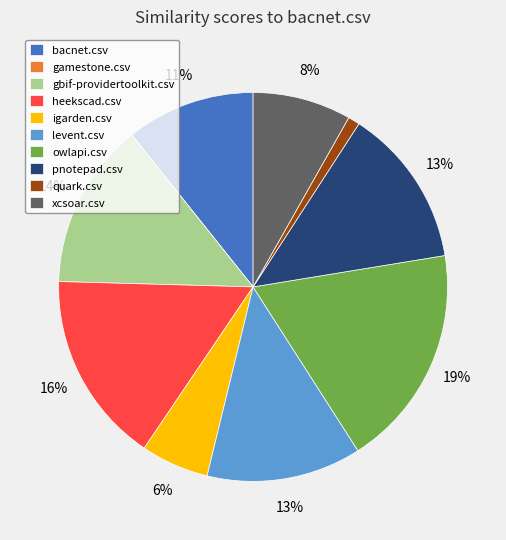

Do heekscad.csv and pnotepad.csv together represent more than half of the pie?

No